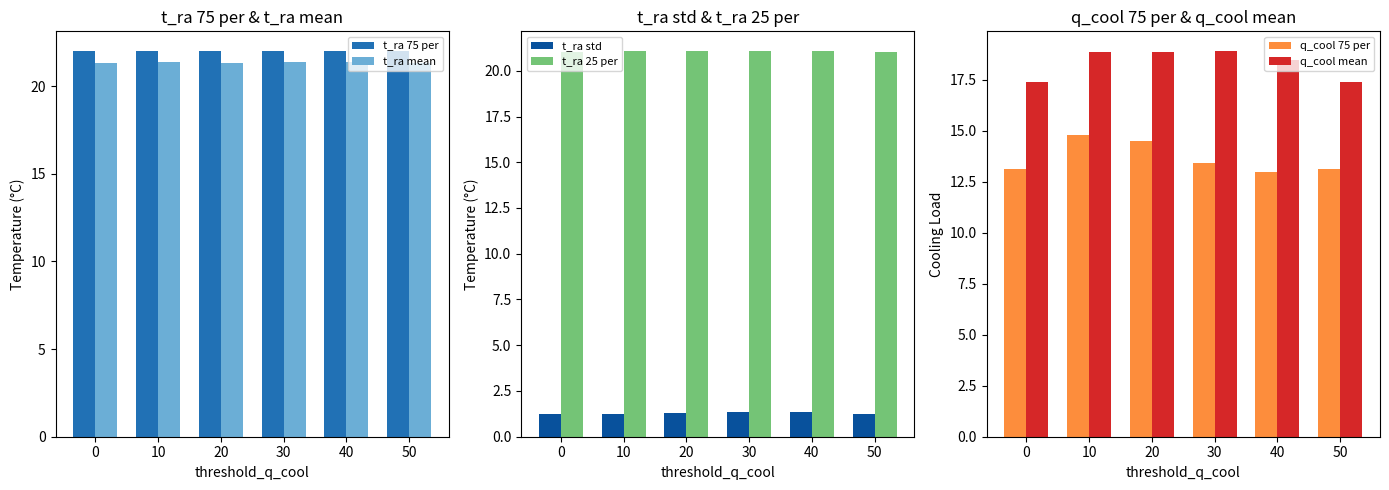

What is the sum of the t_ra 75 per values at 20 and 0?

44.0